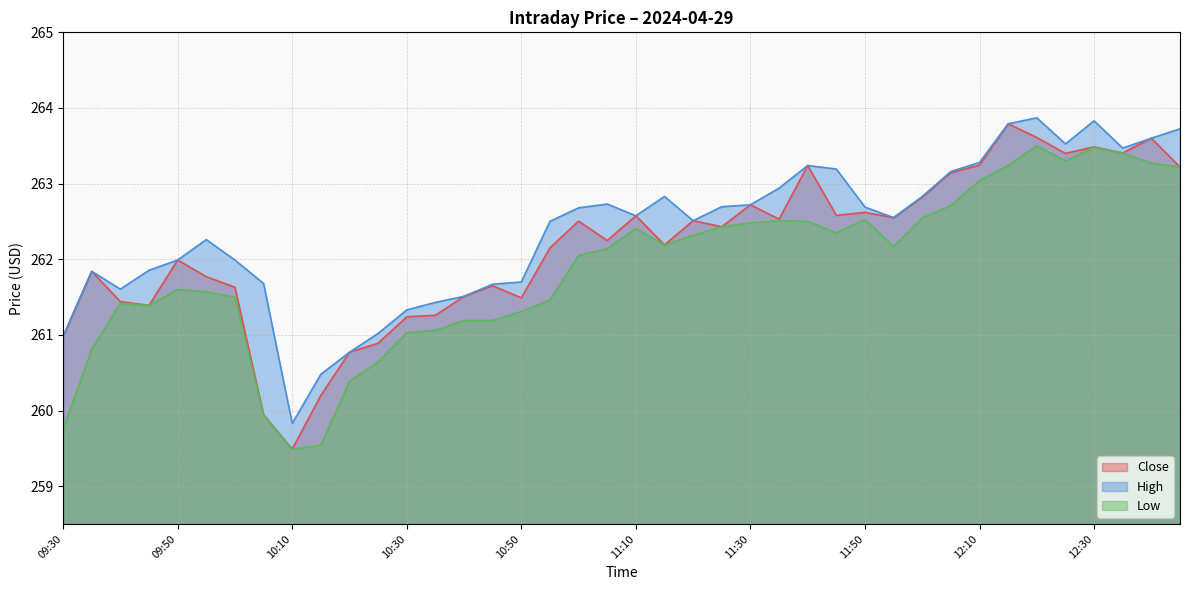

Rank the series by their average value, from lowest to highest.

Low, Close, High